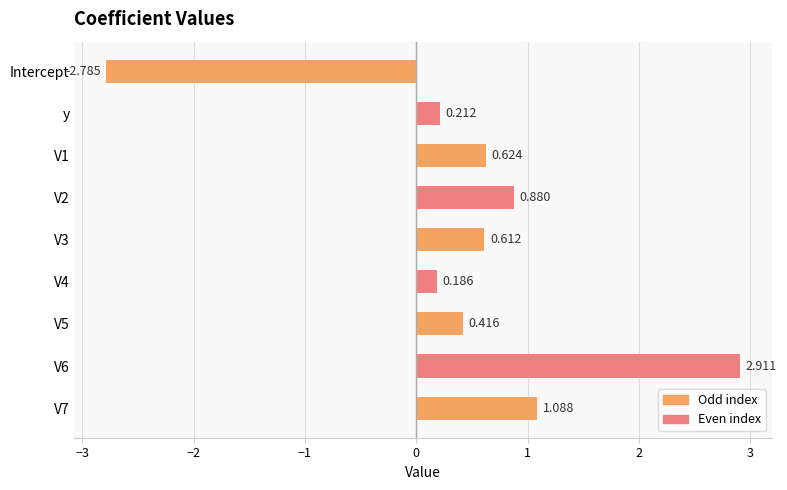

How many negative values are there?

1